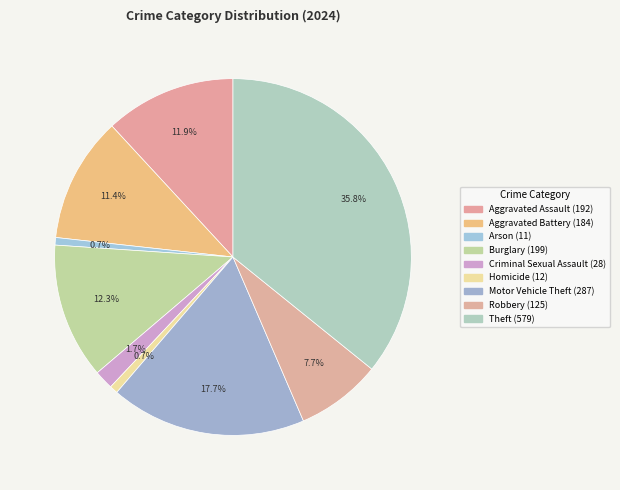

Rank the categories by value from highest to lowest.

Theft, Motor Vehicle Theft, Burglary, Aggravated Assault, Aggravated Battery, Robbery, Criminal Sexual Assault, Homicide, Arson